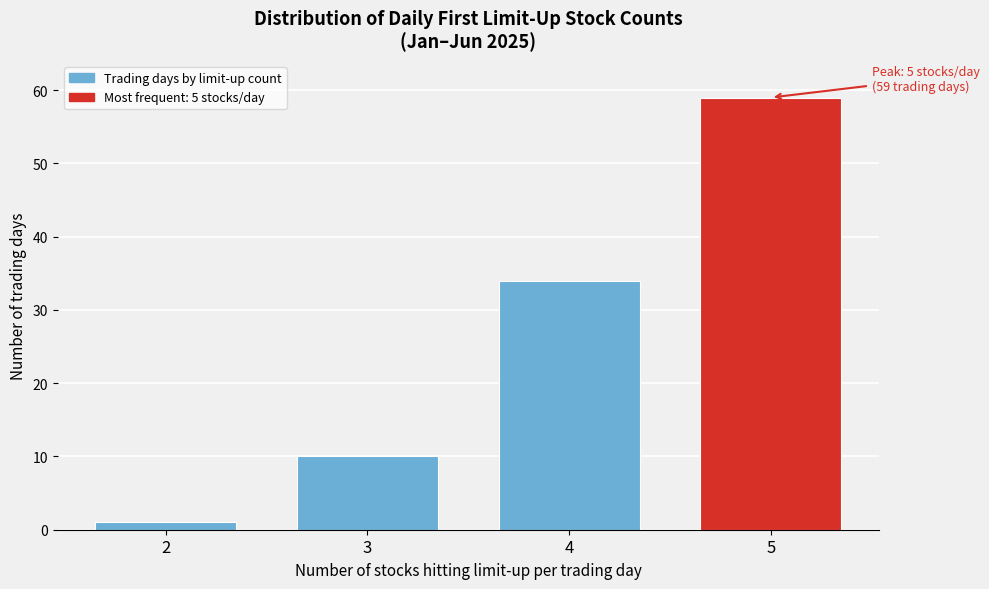

Reading left to right, transcribe all the data shown in this chart.

1	10	34	59